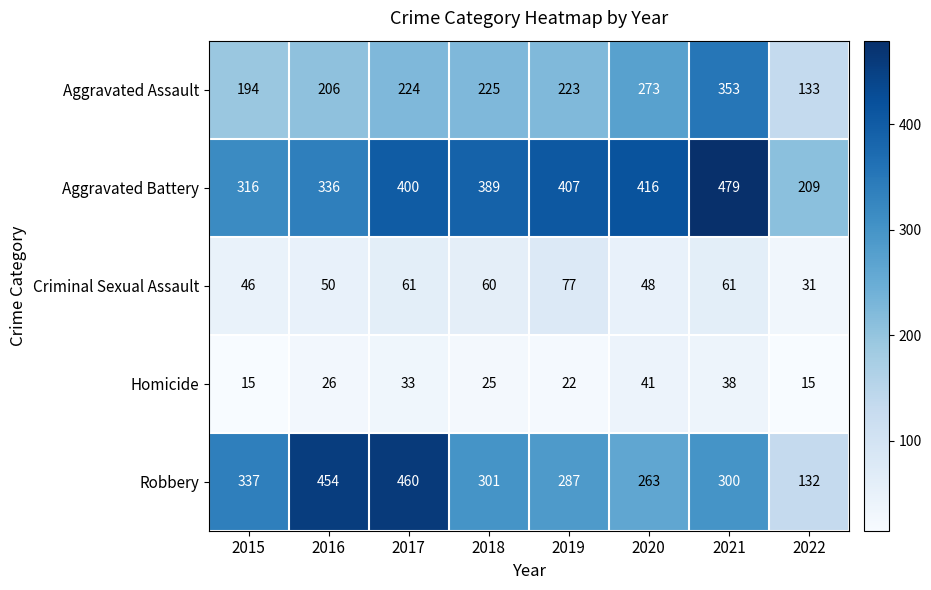

What is the sum of all Aggravated Battery values?

2952